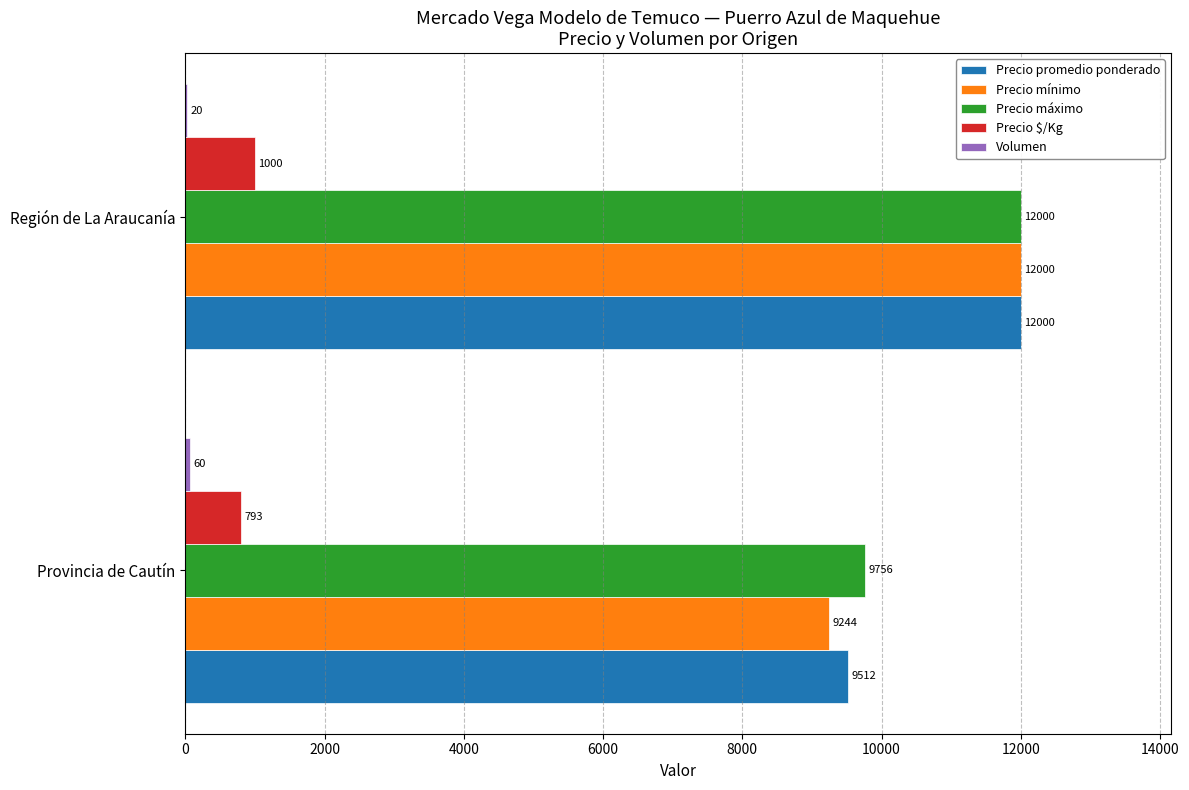

Which series changed the most between Provincia de Cautín and Región de La Araucanía?

Precio mínimo